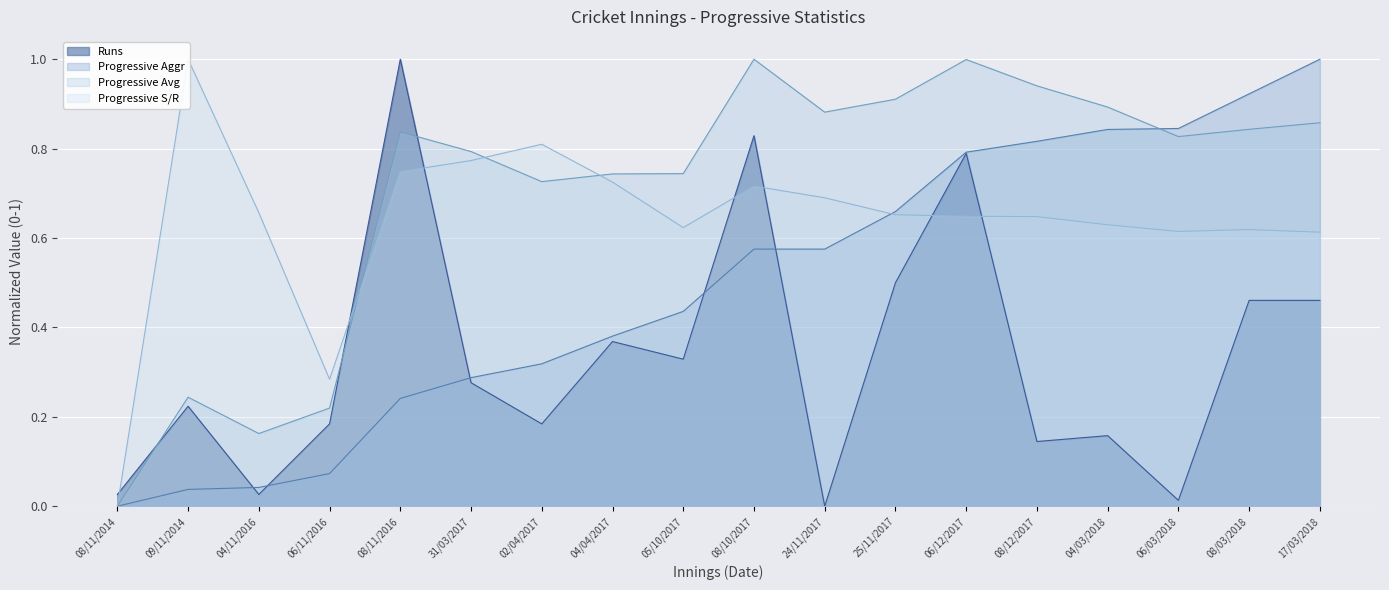

What is the average value of the Runs series?

0.3